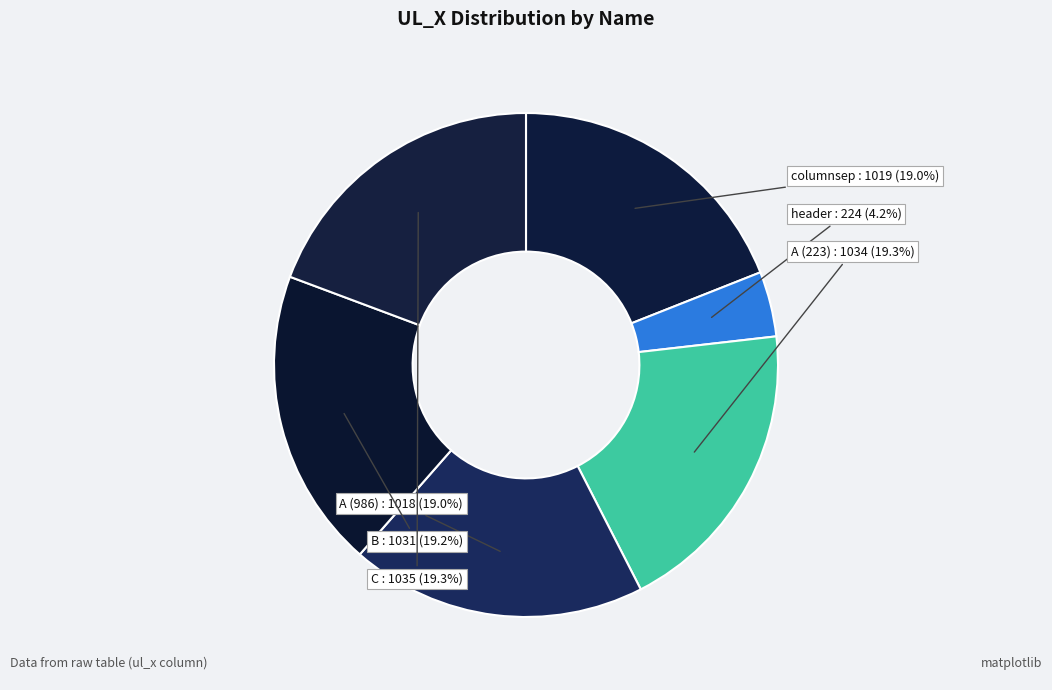

The columnsep slice represents 19% of the pie. True or false?

True